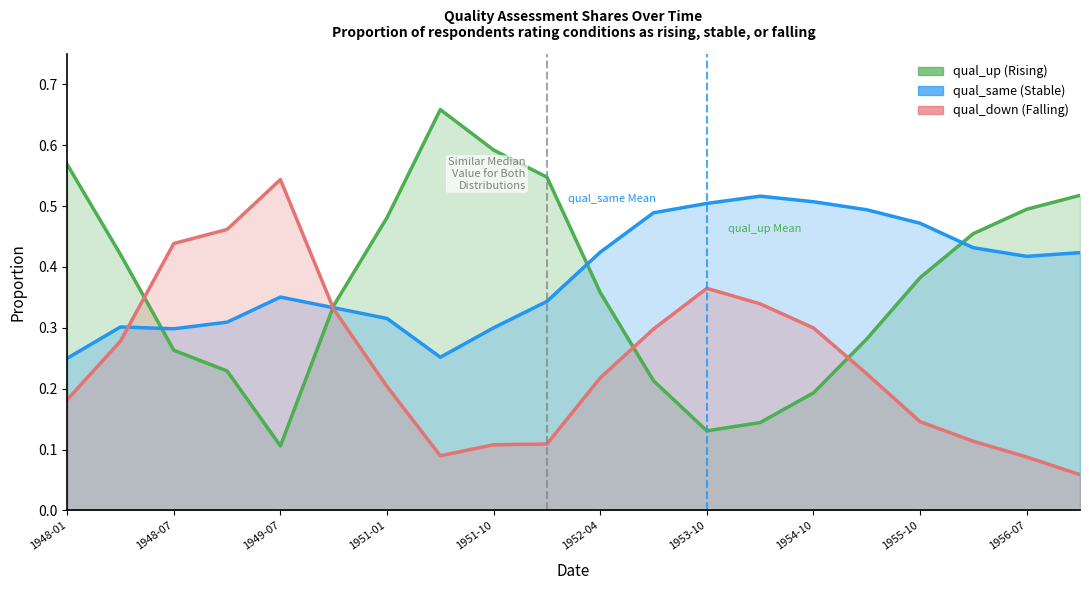

At which category is the sum across all series the highest?

1949-01